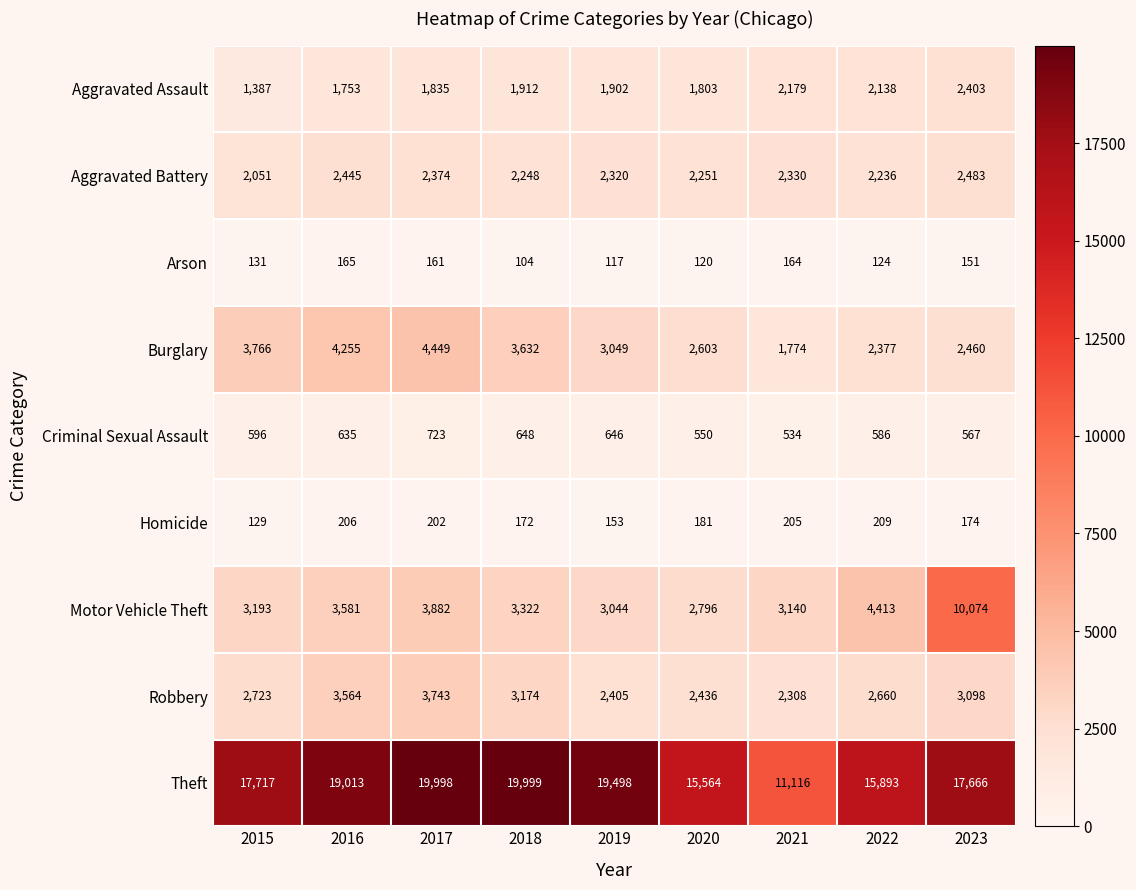

How many data points does each series have?

9